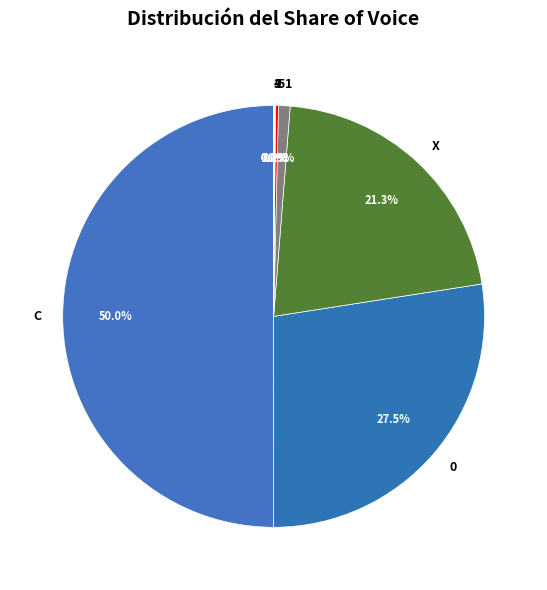

What is the largest slice in the pie chart?

C